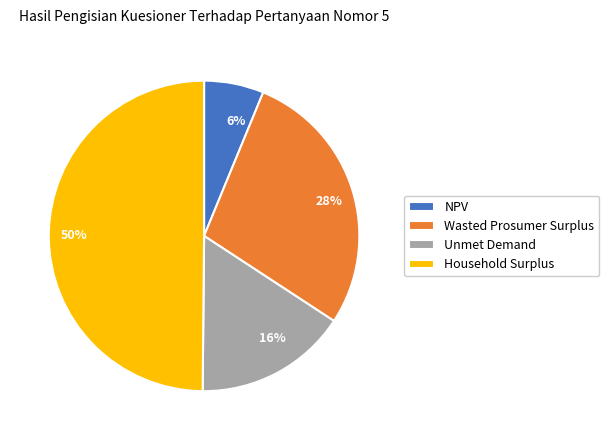

Which slice is the smallest?

NPV